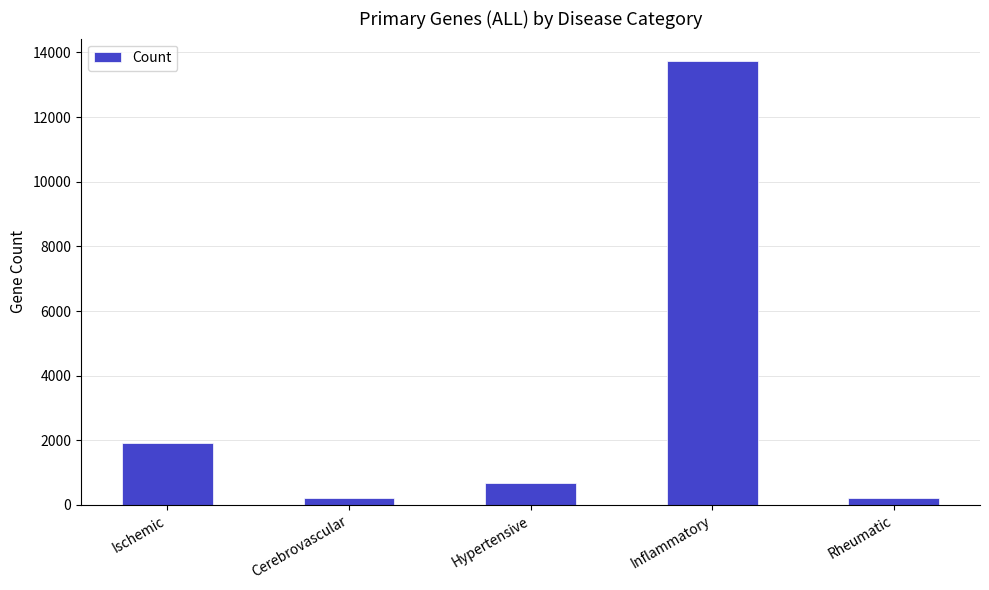

What position from the right is Ischemic?

5